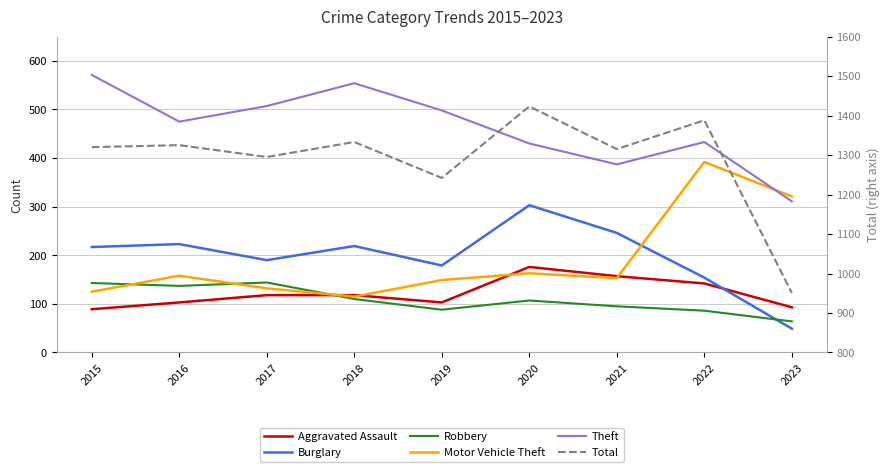

In Total, how many points are higher than both neighbors (excluding endpoints)?

4